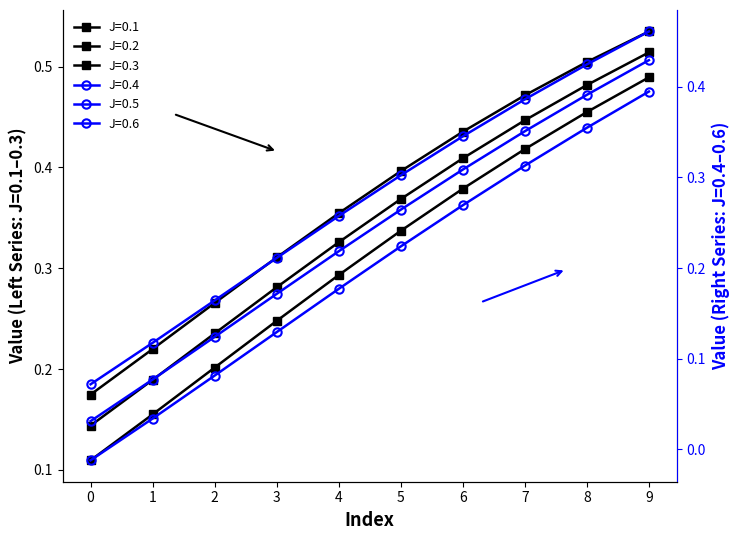

Reading left to right, transcribe all the data shown in this chart.

J=0.1: 0.2	0.2	0.3	0.3	0.4	0.4	0.4	0.5	0.5	0.5
J=0.2: 0.1	0.2	0.2	0.3	0.3	0.4	0.4	0.4	0.5	0.5
J=0.3: 0.1	0.2	0.2	0.2	0.3	0.3	0.4	0.4	0.5	0.5
J=0.4: 0.1	0.1	0.2	0.2	0.3	0.3	0.3	0.4	0.4	0.5
J=0.5: 0.0	0.1	0.1	0.2	0.2	0.3	0.3	0.4	0.4	0.4
J=0.6: -0.0	0.0	0.1	0.1	0.2	0.2	0.3	0.3	0.4	0.4